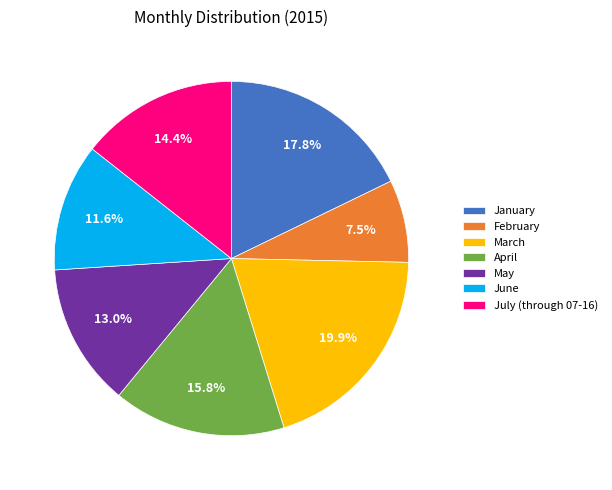

Between May and February, which is larger?

May